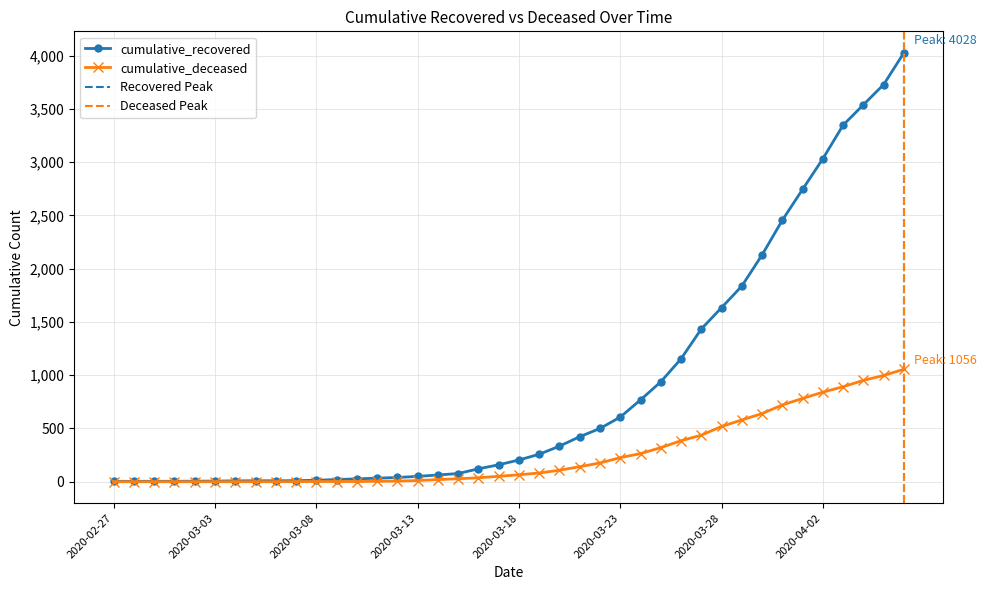

True or false: cumulative_deceased has more than 1 points higher than both neighbors.

False